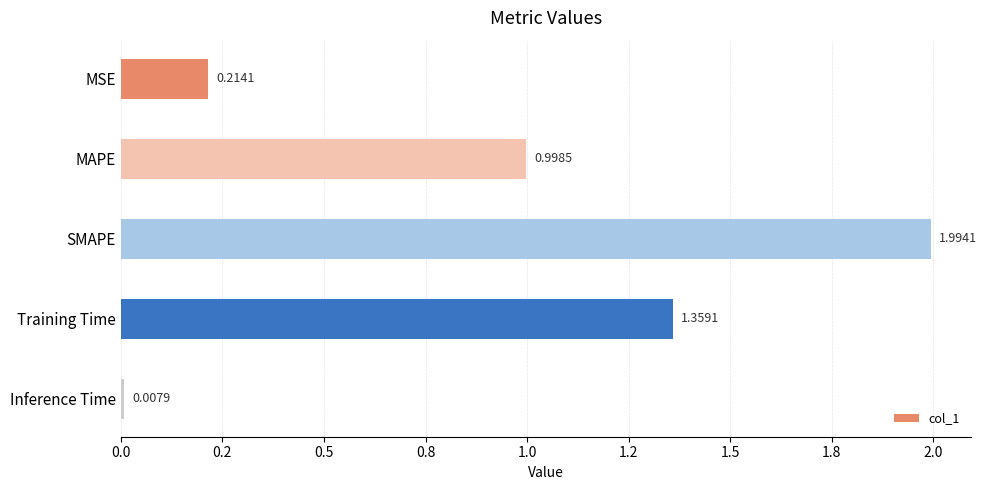

Rank the categories by value from highest to lowest.

SMAPE, Training Time, MAPE, MSE, Inference Time